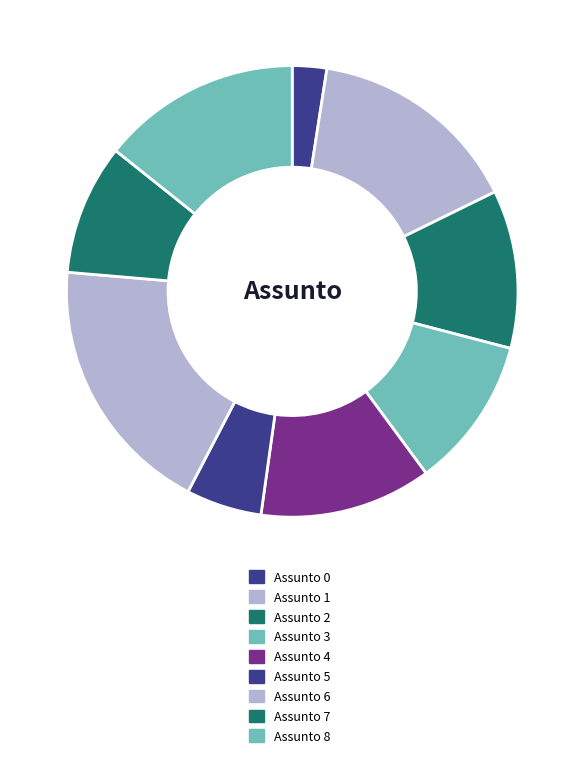

How many slices are in this pie chart?

9